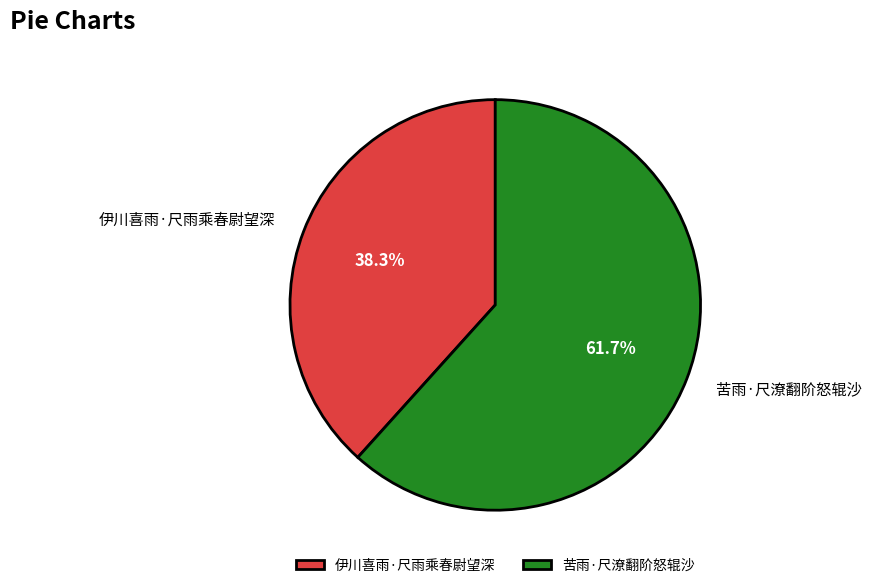

How many slices are in this pie chart?

2